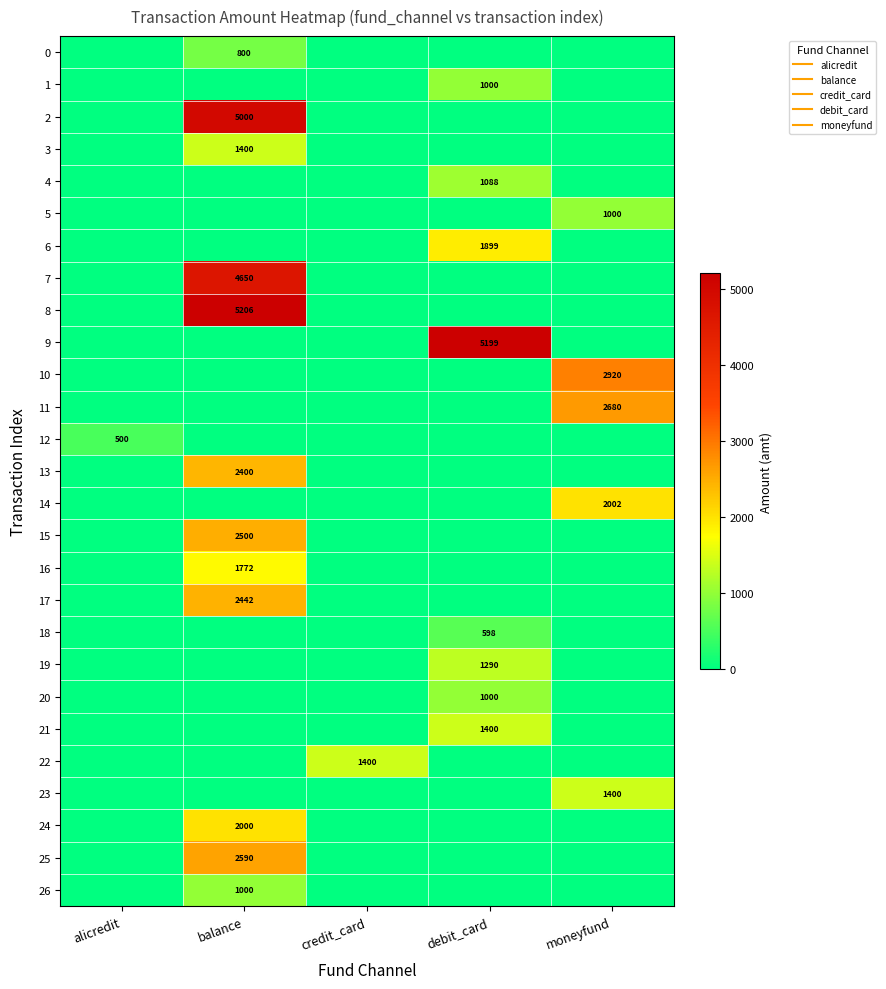

Which has a higher value, alicredit or moneyfund?

alicredit